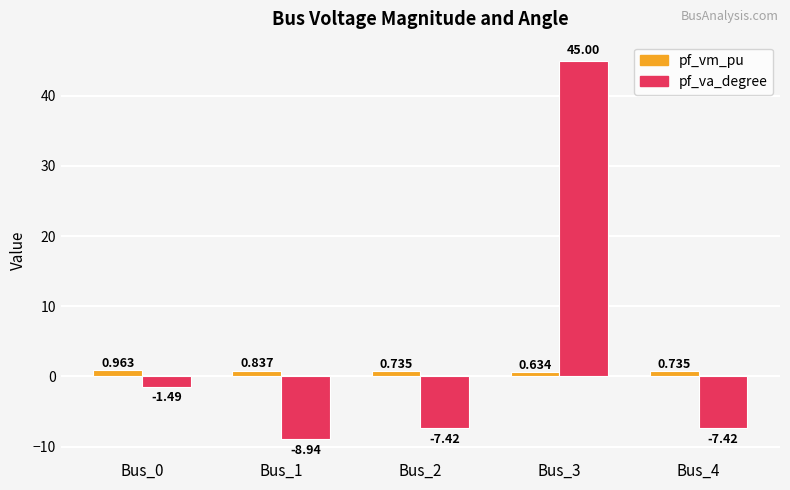

How many data points in pf_va_degree are above -7?

2